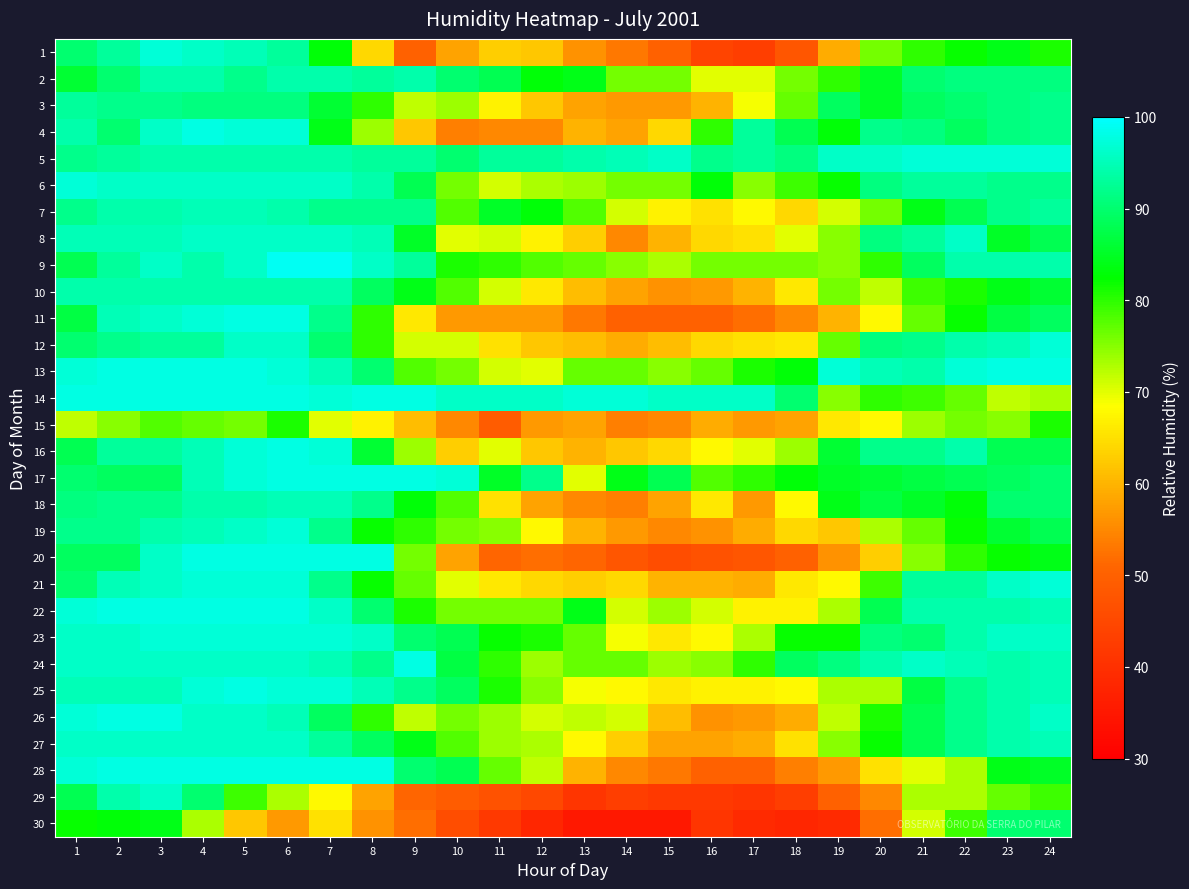

Reading left to right, transcribe all the data shown in this chart.

1: 1=90	2=93	3=97	4=96	5=95	6=93	7=83	8=64	9=50	10=58	11=63	12=62	13=56	14=53	15=50	16=44	17=43	18=48	19=59	20=76	21=80	22=82	23=84	24=81
2: 1=86	2=90	3=94	4=94	5=92	6=94	7=94	8=93	9=94	10=90	11=88	12=83	13=84	14=76	15=76	16=70	17=70	18=76	19=80	20=85	21=90	22=91	23=91	24=91
3: 1=93	2=92	3=92	4=91	5=91	6=91	7=86	8=80	9=72	10=74	11=67	12=62	13=58	14=57	15=57	16=60	17=69	18=77	19=89	20=85	21=89	22=90	23=91	24=92
4: 1=94	2=90	3=96	4=98	5=97	6=97	7=84	8=74	9=62	10=54	11=55	12=55	13=60	14=58	15=64	16=80	17=93	18=88	19=83	20=92	21=91	22=89	23=91	24=92
5: 1=92	2=93	3=94	4=94	5=94	6=94	7=94	8=93	9=93	10=90	11=93	12=93	13=94	14=95	15=96	16=92	17=93	18=91	19=96	20=96	21=97	22=97	23=97	24=97
6: 1=97	2=96	3=96	4=96	5=96	6=96	7=96	8=94	9=88	10=76	11=71	12=73	13=74	14=76	15=76	16=83	17=75	18=79	19=82	20=91	21=93	22=93	23=92	24=92
7: 1=92	2=94	3=94	4=95	5=95	6=94	7=92	8=92	9=92	10=78	11=85	12=83	13=78	14=71	15=67	16=65	17=68	18=64	19=71	20=76	21=84	22=88	23=92	24=93
8: 1=95	2=95	3=95	4=96	5=96	6=96	7=96	8=95	9=85	10=70	11=71	12=67	13=63	14=55	15=60	16=64	17=65	18=70	19=75	20=91	21=93	22=96	23=85	24=88
9: 1=88	2=93	3=96	4=94	5=96	6=99	7=99	8=96	9=93	10=81	11=80	12=78	13=77	14=75	15=73	16=76	17=76	18=76	19=75	20=80	21=89	22=94	23=94	24=94
10: 1=94	2=94	3=94	4=94	5=94	6=94	7=94	8=89	9=84	10=78	11=71	12=66	13=61	14=58	15=56	16=57	17=60	18=66	19=76	20=72	21=79	22=81	23=84	24=86
11: 1=87	2=95	3=96	4=97	5=98	6=98	7=92	8=80	9=66	10=57	11=57	12=57	13=53	14=50	15=50	16=50	17=52	18=55	19=60	20=68	21=77	22=82	23=87	24=89
12: 1=90	2=92	3=93	4=93	5=96	6=96	7=90	8=80	9=71	10=71	11=65	12=62	13=61	14=59	15=61	16=64	17=65	18=66	19=77	20=91	21=92	22=94	23=95	24=97
13: 1=97	2=98	3=98	4=98	5=98	6=97	7=95	8=90	9=78	10=76	11=71	12=70	13=77	14=77	15=75	16=77	17=81	18=83	19=97	20=95	21=94	22=97	23=98	24=98
14: 1=98	2=98	3=98	4=98	5=98	6=98	7=97	8=98	9=98	10=96	11=96	12=96	13=97	14=97	15=96	16=96	17=96	18=90	19=75	20=80	21=79	22=77	23=72	24=73
15: 1=72	2=75	3=78	4=77	5=76	6=81	7=70	8=67	9=61	10=55	11=49	12=57	13=58	14=54	15=55	16=59	17=57	18=58	19=66	20=68	21=74	22=76	23=75	24=81
16: 1=88	2=93	3=93	4=95	5=97	6=98	7=97	8=86	9=74	10=63	11=70	12=62	13=60	14=62	15=64	16=68	17=70	18=74	19=86	20=92	21=92	22=94	23=88	24=88
17: 1=90	2=89	3=89	4=95	5=97	6=98	7=98	8=98	9=98	10=97	11=85	12=92	13=70	14=84	15=88	16=78	17=80	18=83	19=85	20=86	21=87	22=88	23=89	24=90
18: 1=91	2=92	3=92	4=94	5=94	6=95	7=95	8=92	9=83	10=78	11=65	12=58	13=55	14=54	15=58	16=66	17=57	18=68	19=84	20=87	21=85	22=83	23=90	24=90
19: 1=92	2=92	3=94	4=95	5=96	6=97	7=92	8=82	9=80	10=76	11=75	12=68	13=60	14=57	15=55	16=56	17=59	18=64	19=62	20=73	21=77	22=82	23=86	24=88
20: 1=89	2=89	3=96	4=98	5=98	6=98	7=98	8=98	9=76	10=58	11=51	12=52	13=51	14=48	15=46	16=47	17=48	18=50	19=56	20=63	21=75	22=80	23=82	24=84
21: 1=90	2=95	3=96	4=97	5=97	6=97	7=92	8=82	9=77	10=70	11=66	12=64	13=63	14=64	15=60	16=60	17=59	18=66	19=68	20=79	21=93	22=93	23=96	24=97
22: 1=97	2=98	3=98	4=98	5=98	6=98	7=96	8=90	9=81	10=76	11=76	12=76	13=84	14=71	15=74	16=71	17=67	18=67	19=73	20=88	21=94	22=94	23=94	24=95
23: 1=96	2=96	3=97	4=97	5=97	6=97	7=97	8=96	9=90	10=88	11=82	12=81	13=77	14=69	15=66	16=68	17=73	18=82	19=82	20=91	21=90	22=94	23=96	24=96
24: 1=96	2=96	3=96	4=96	5=96	6=96	7=95	8=92	9=98	10=87	11=80	12=74	13=77	14=77	15=74	16=75	17=80	18=89	19=91	20=94	21=96	22=95	23=94	24=95
25: 1=95	2=95	3=95	4=97	5=98	6=97	7=97	8=95	9=92	10=89	11=81	12=75	13=69	14=68	15=66	16=67	17=67	18=68	19=73	20=73	21=87	22=92	23=94	24=95
26: 1=97	2=98	3=98	4=96	5=96	6=95	7=89	8=80	9=72	10=76	11=74	12=71	13=72	14=71	15=61	16=56	17=57	18=59	19=72	20=81	21=88	22=92	23=94	24=96
27: 1=96	2=96	3=96	4=96	5=96	6=96	7=93	8=89	9=84	10=78	11=74	12=73	13=68	14=63	15=58	16=58	17=59	18=65	19=75	20=82	21=88	22=92	23=94	24=95
28: 1=97	2=98	3=98	4=98	5=98	6=98	7=98	8=98	9=90	10=88	11=77	12=72	13=60	14=55	15=53	16=50	17=50	18=54	19=57	20=65	21=70	22=73	23=84	24=85
29: 1=88	2=94	3=96	4=90	5=79	6=73	7=68	8=58	9=51	10=49	11=47	12=45	13=41	14=43	15=42	16=42	17=41	18=43	19=50	20=55	21=73	22=73	23=77	24=79
30: 1=82	2=83	3=84	4=73	5=62	6=57	7=65	8=56	9=52	10=46	11=42	12=38	13=35	14=35	15=35	16=41	17=39	18=38	19=39	20=52	21=71	22=79	23=90	24=90